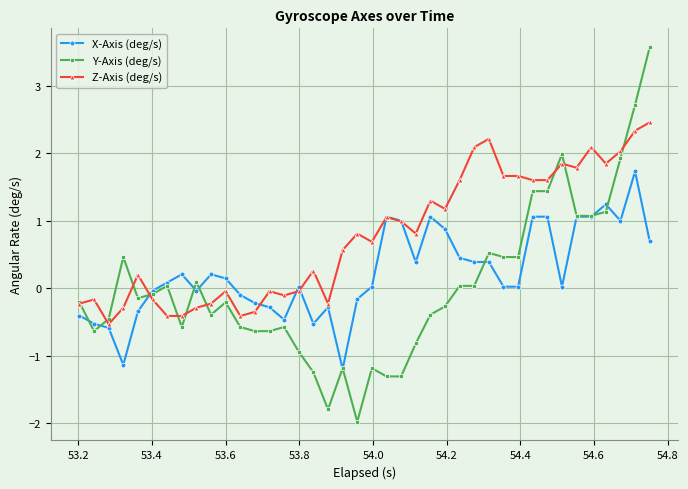

True or false: X-Axis (deg/s) has more than 2 interior local peaks.

True